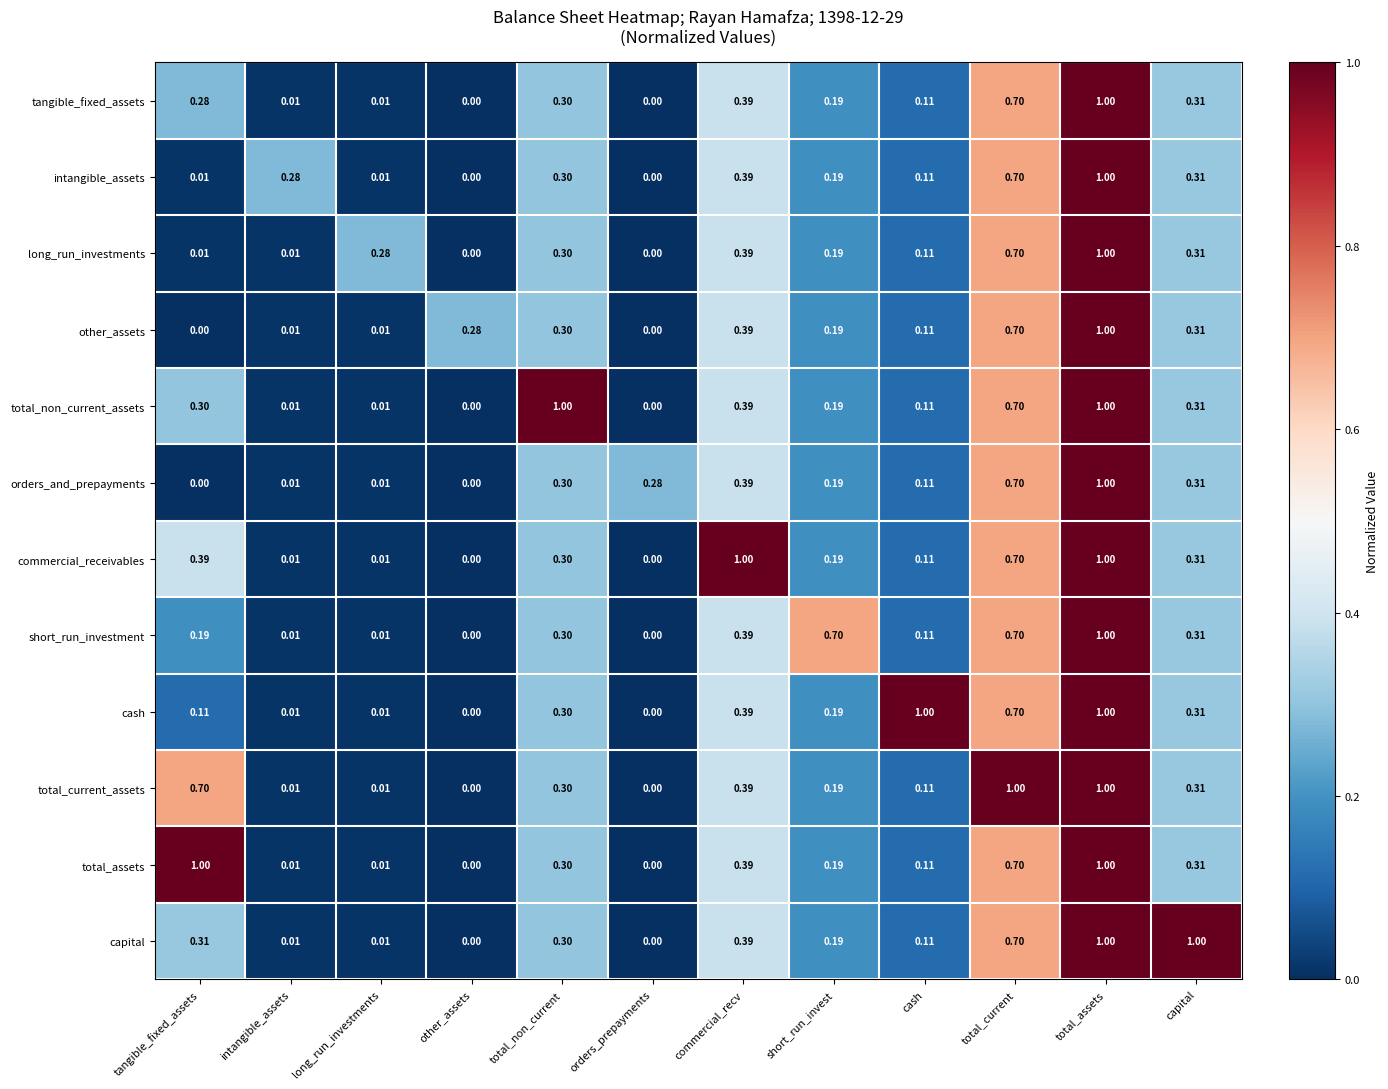

How many series are shown in this chart?

12